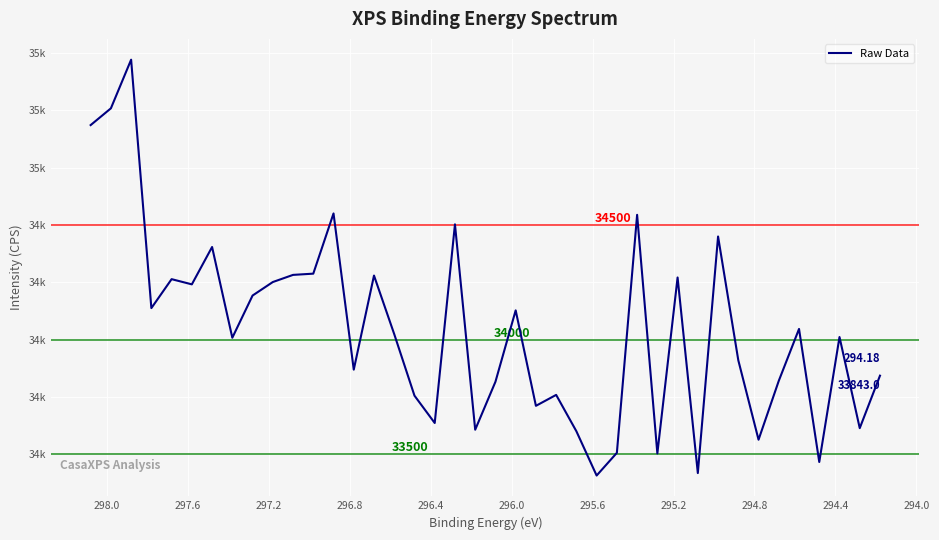

What is the sum of all values?

1361858.1